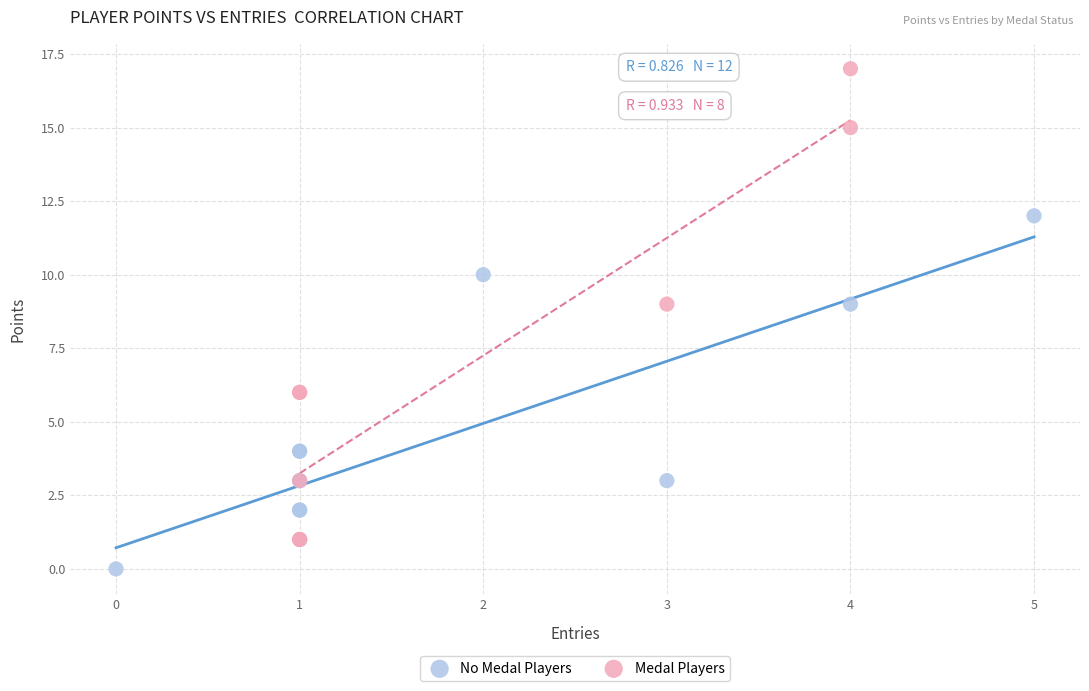

Which series has the largest Y range (max minus min)?

Medal Players